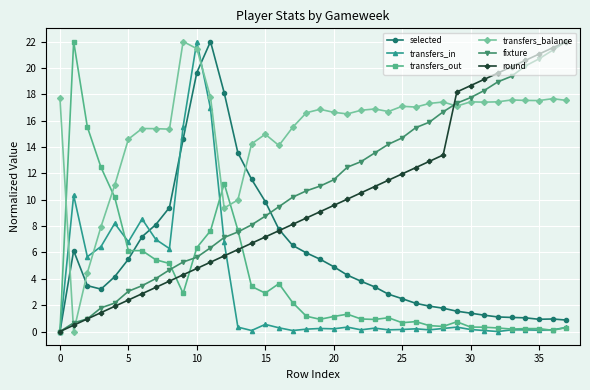

Which series ends up on top after the final intersection of transfers_balance and round?

round